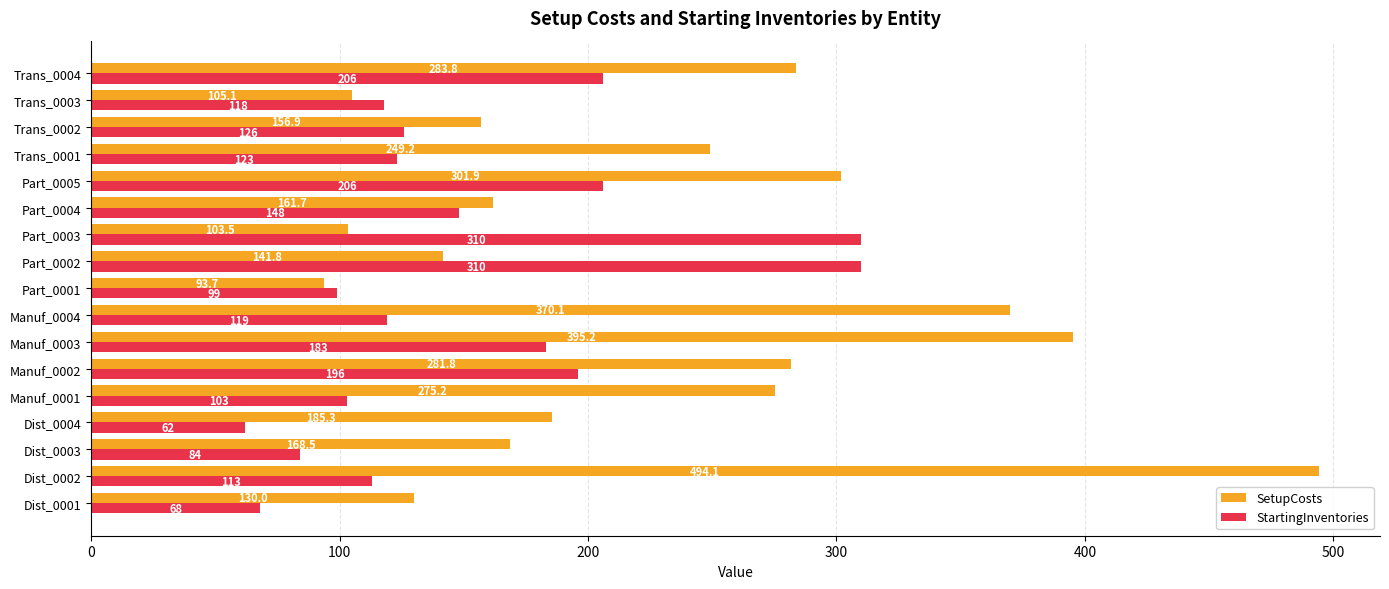

What is the average value of the StartingInventories series?

151.4